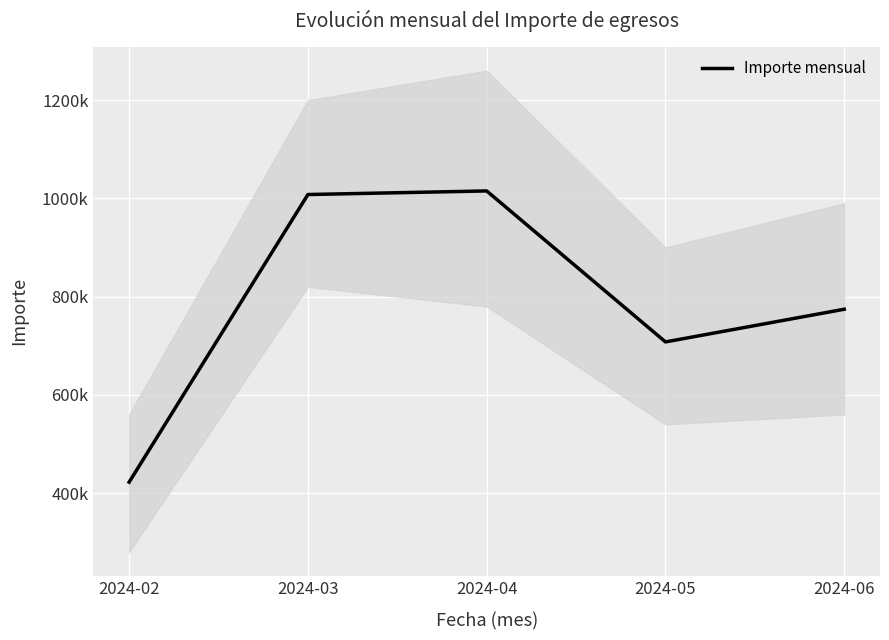

Which category has the lowest value across all series?

2024-02